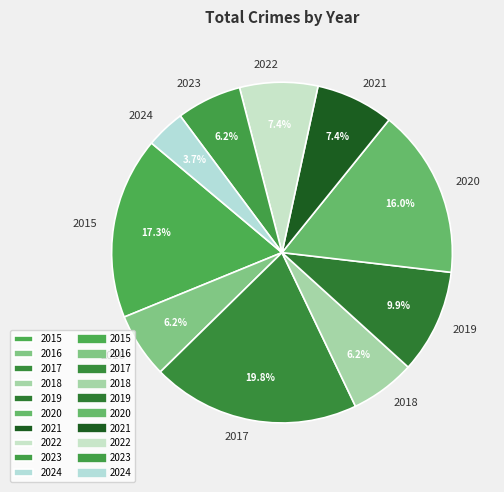

To the nearest percent, what is the combined percentage of 2019 and 2015?

27%